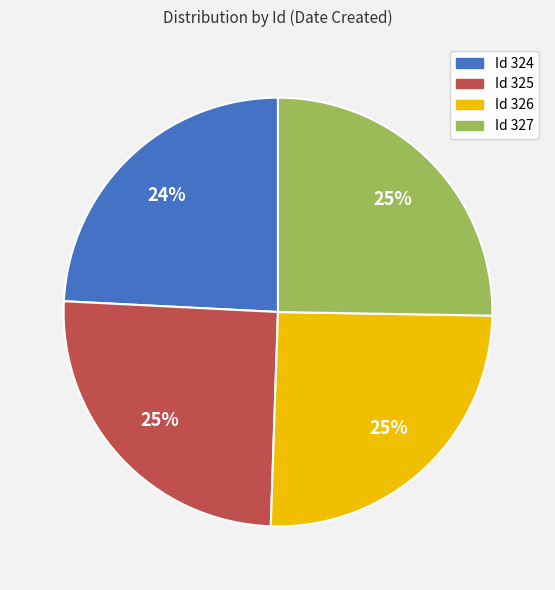

Approximately how many times larger is the value at Id 324 compared to Id 327?

1.0